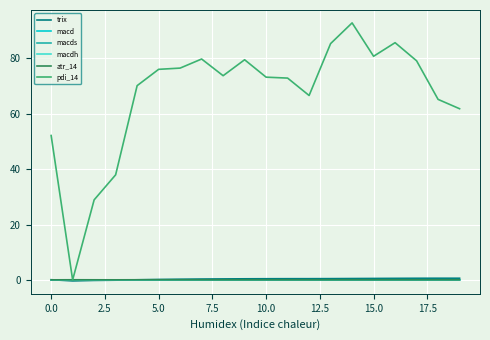

Which series has the largest total across all categories?

pdi_14